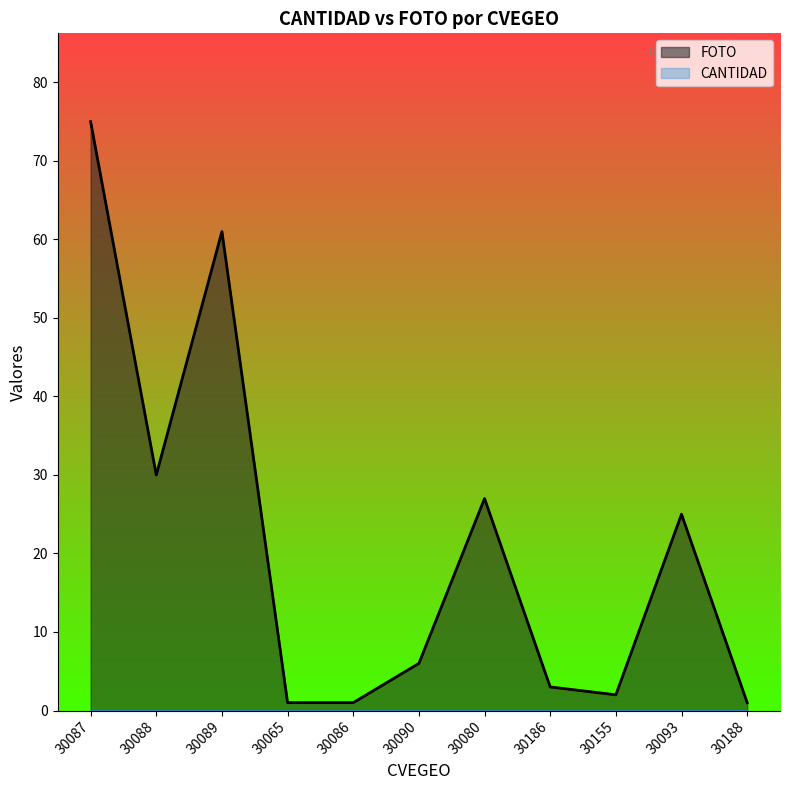

Is it true that FOTO equals 27 at 30080?

True